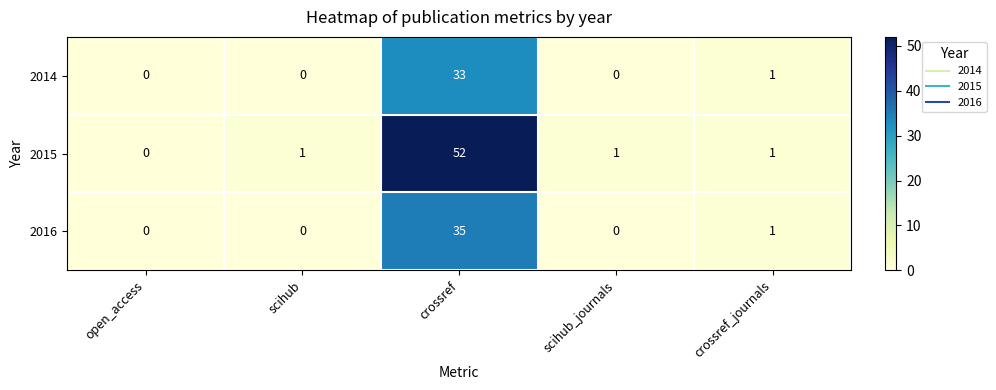

What is the difference between the maximum and minimum values in the 2015 series?

52